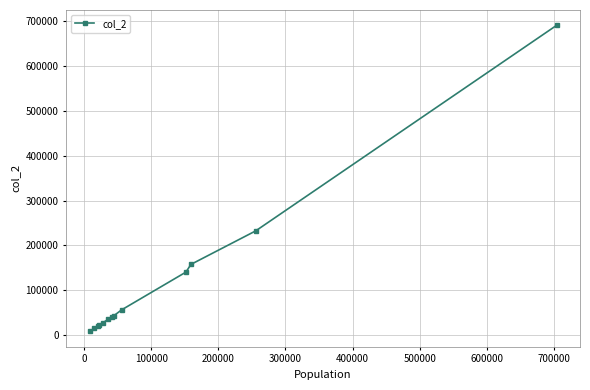

What is the value of the 5th point from the left?

27841